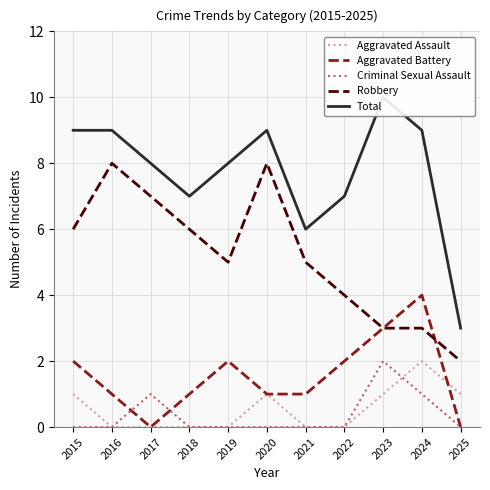

What are all the series names shown in the legend?

Aggravated Assault, Aggravated Battery, Criminal Sexual Assault, Robbery, Total